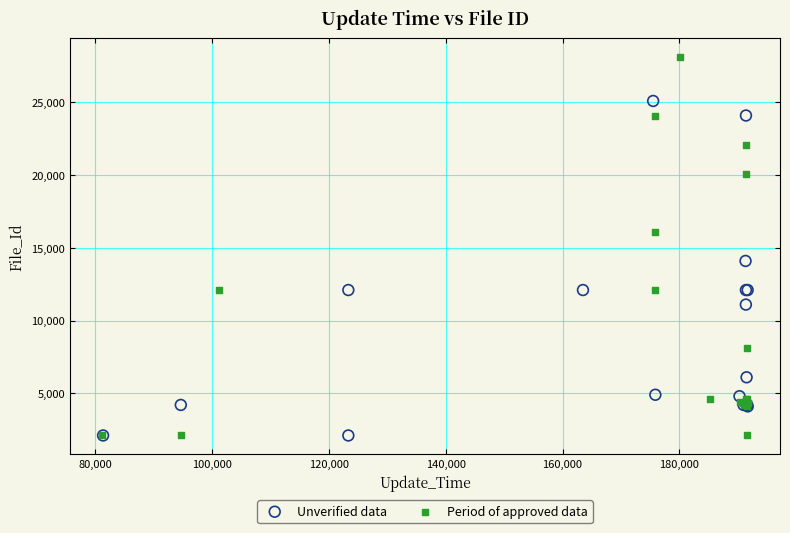

What are all the series names shown in the legend?

Unverified data, Period of approved data